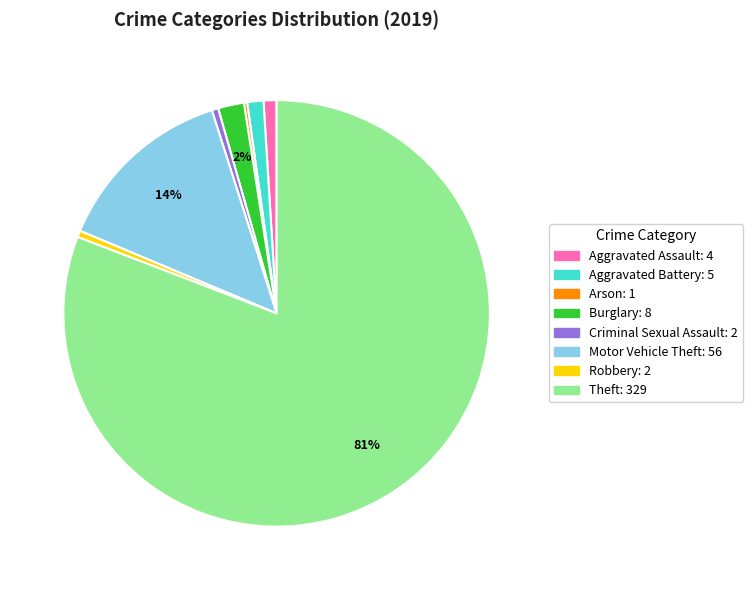

Is there any slice that represents more than half of the pie?

Yes